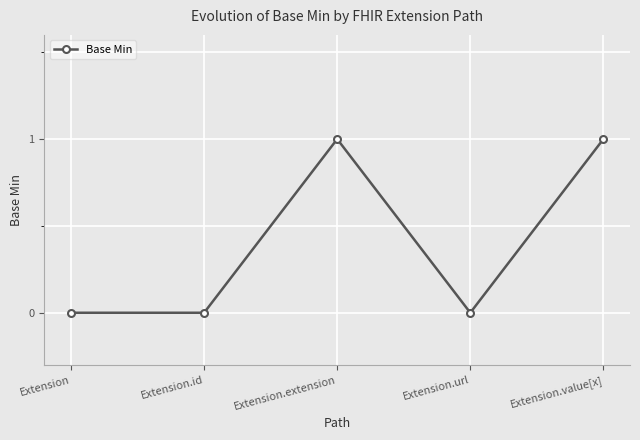

What position from the left is Extension?

1